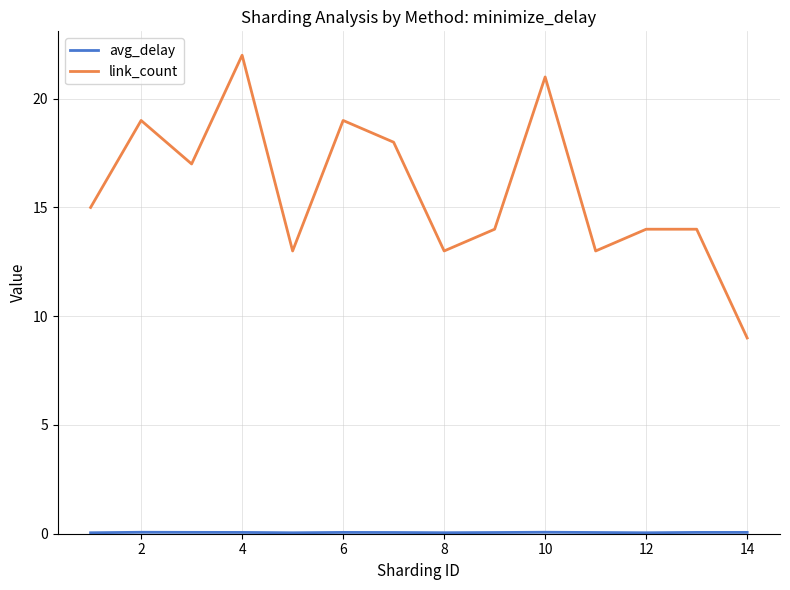

Which series has the widest spread of values?

link_count